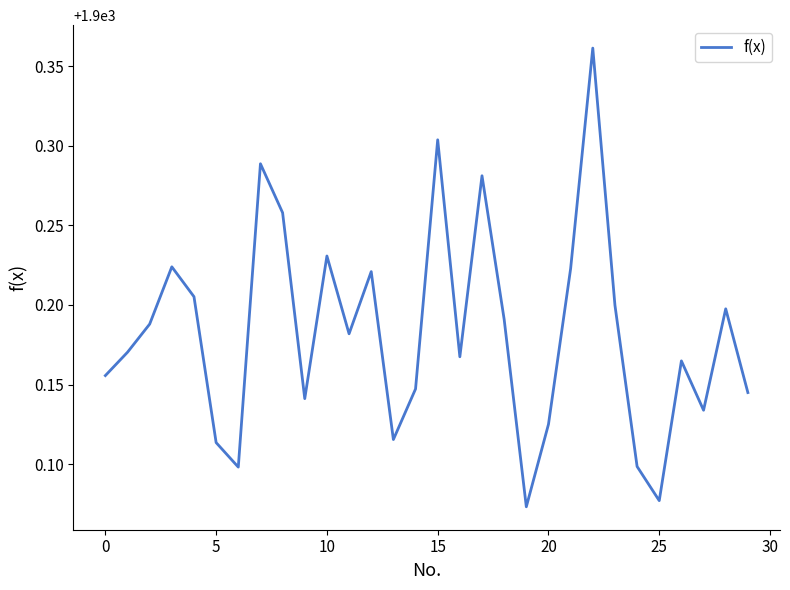

What is the difference between the maximum and minimum values?

0.3